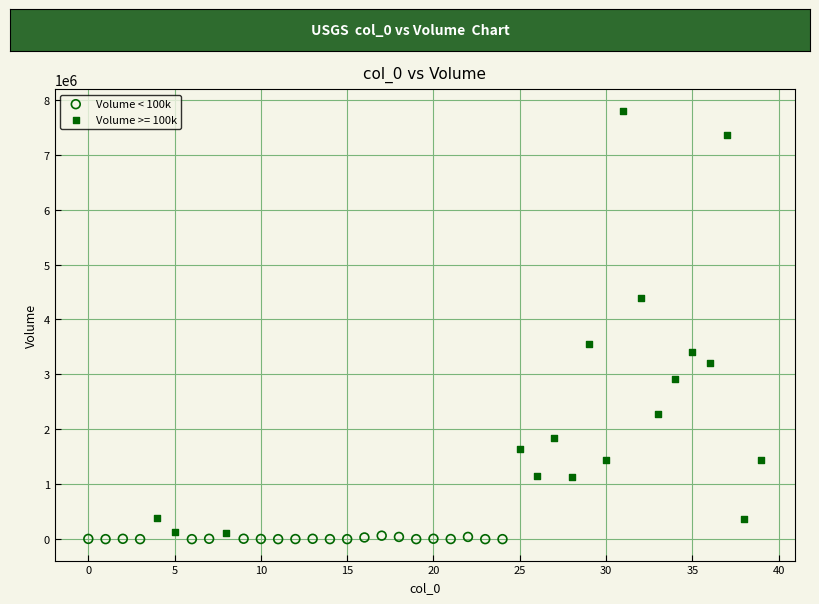

Which series reaches the maximum Y coordinate?

Volume >= 100k